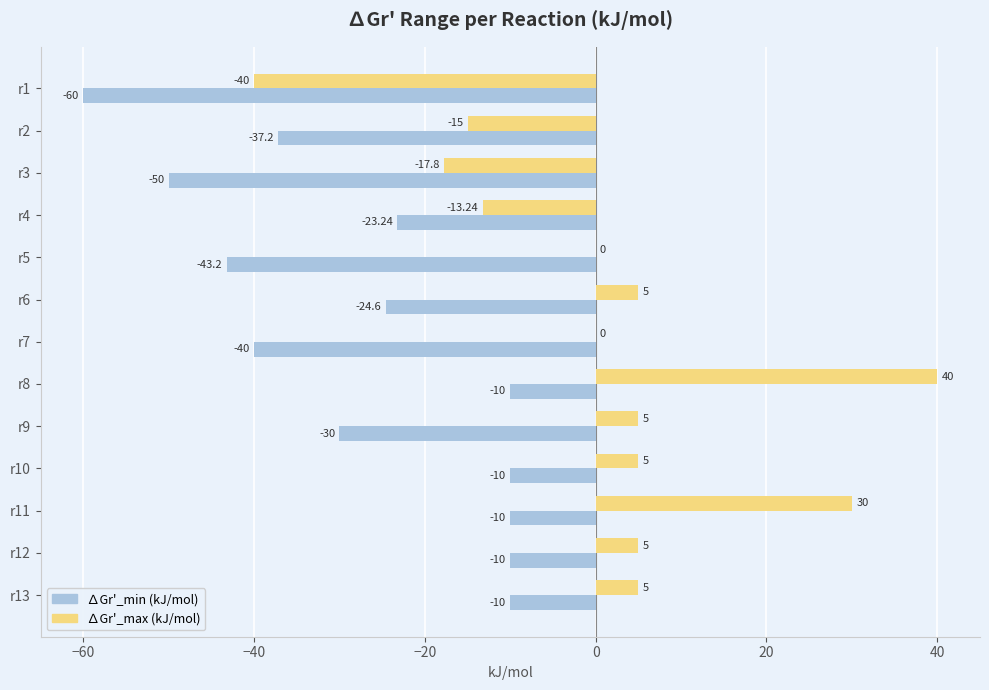

Is the value of ∆Gr'_max (kJ/mol) at r4 greater than the value of ∆Gr'_min (kJ/mol) at r3?

Yes